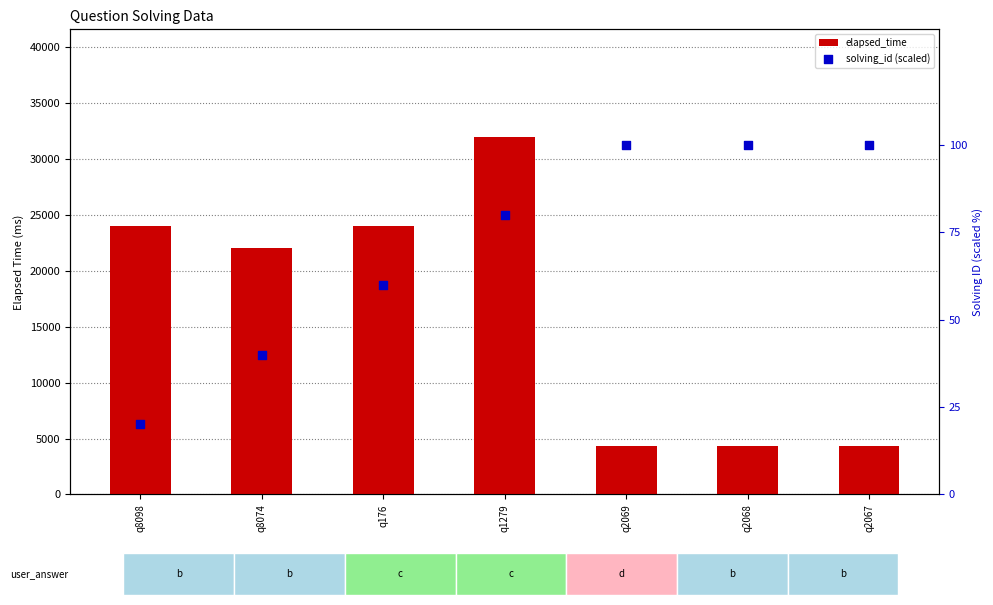

Which series has the largest Y range (max minus min)?

elapsed_time